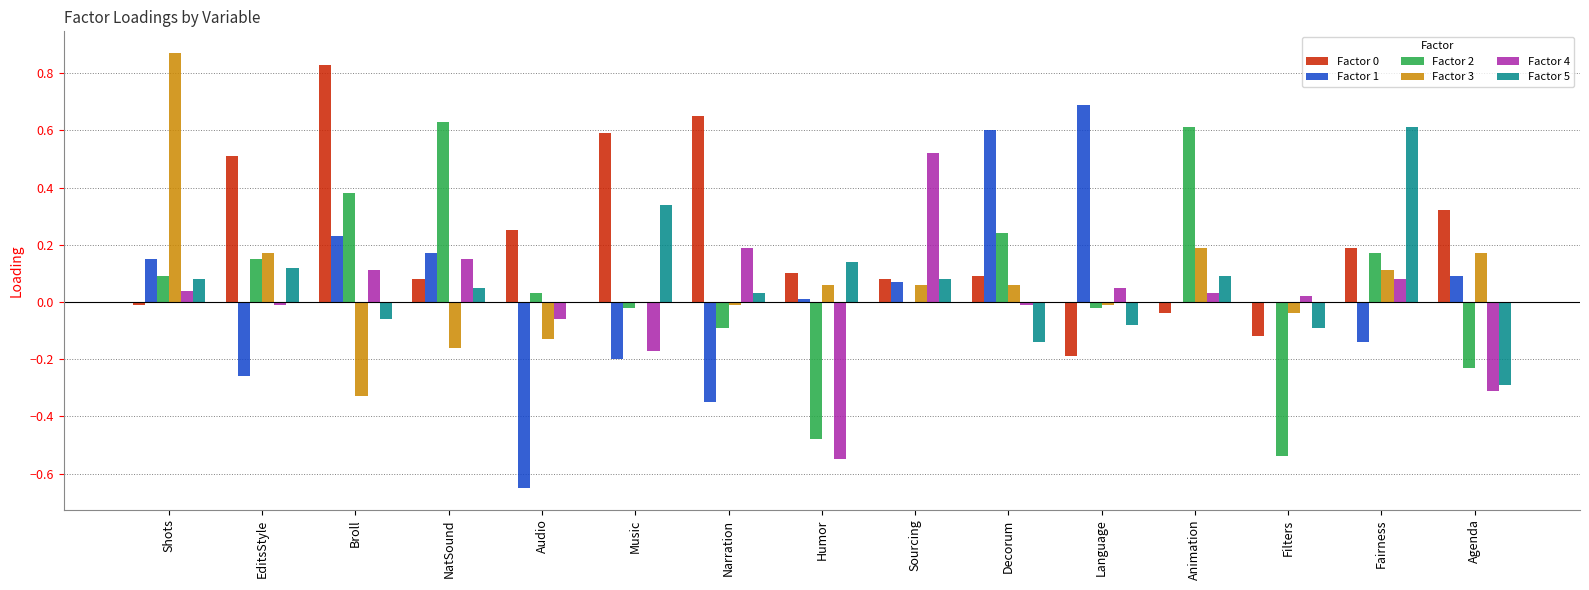

Count the number of categories in the chart.

15